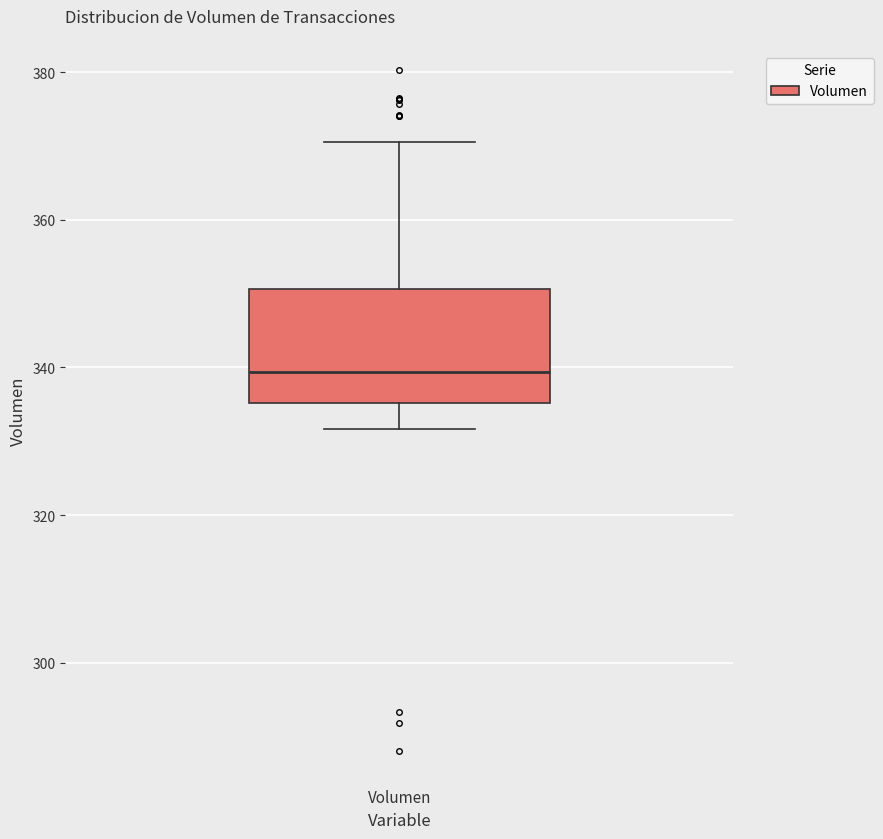

Read this box plot against the y-axis: the position of the median line, the range covered by the box, and the ends of both whiskers. The values are not printed on the chart, so give them approximately, as read against the axis.

median 340, box 336 to 350, whiskers 332 to 370